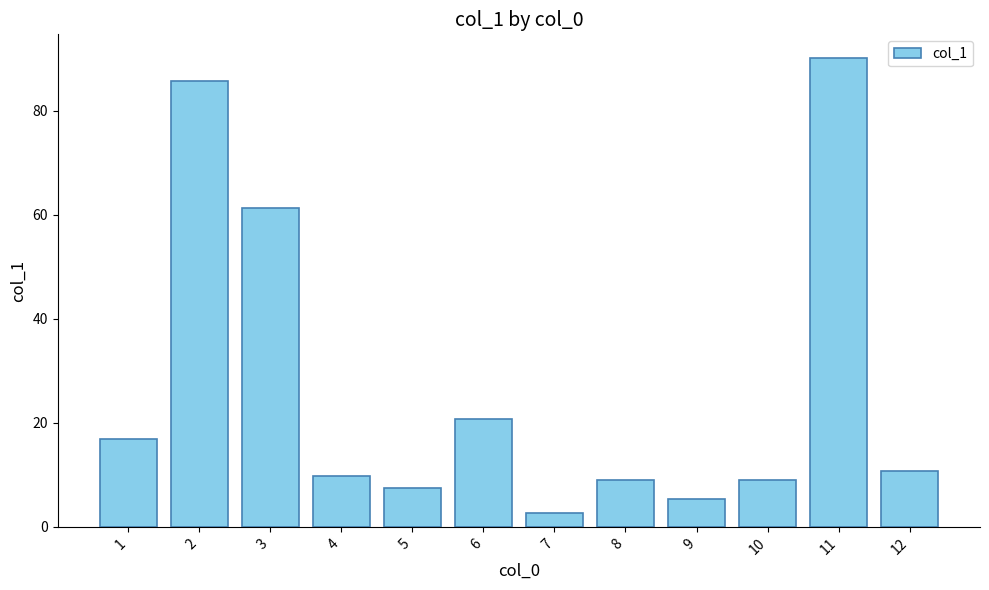

Which category has the lowest value across all series?

7